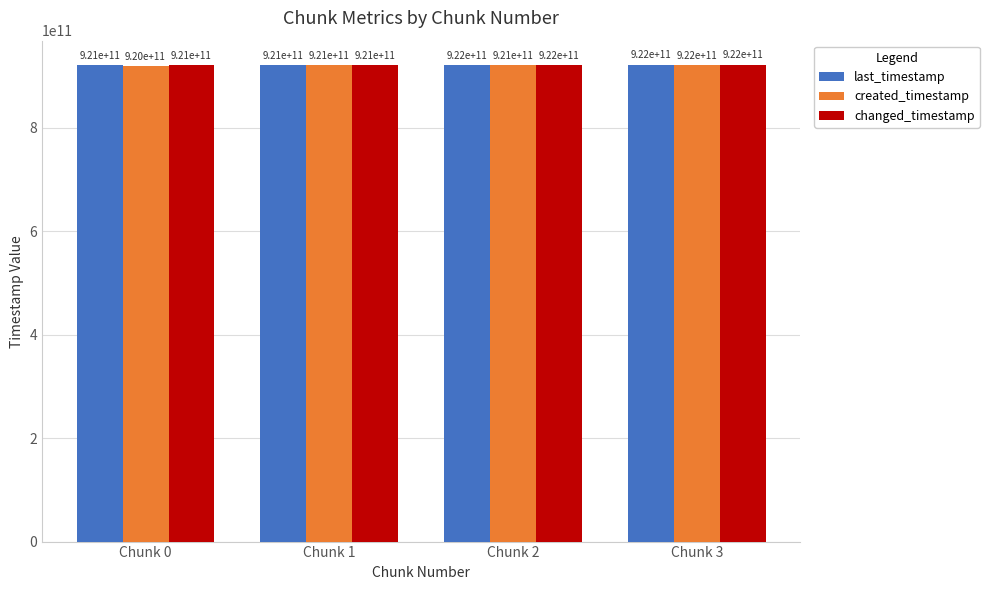

What is the difference between the maximum and minimum values in the changed_timestamp series?

1857584175